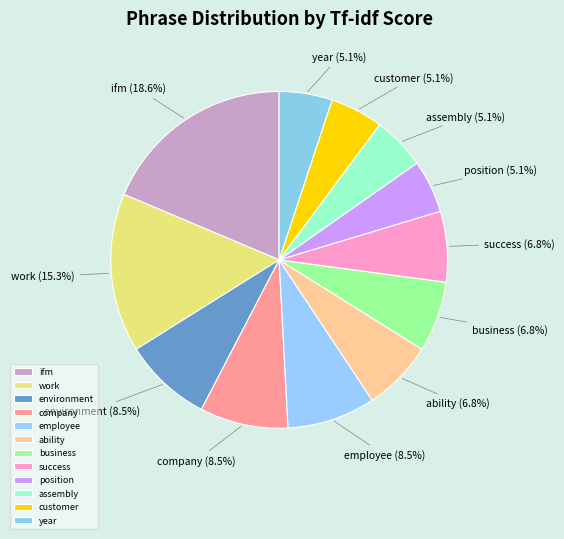

Does position represent more than half of the total?

No